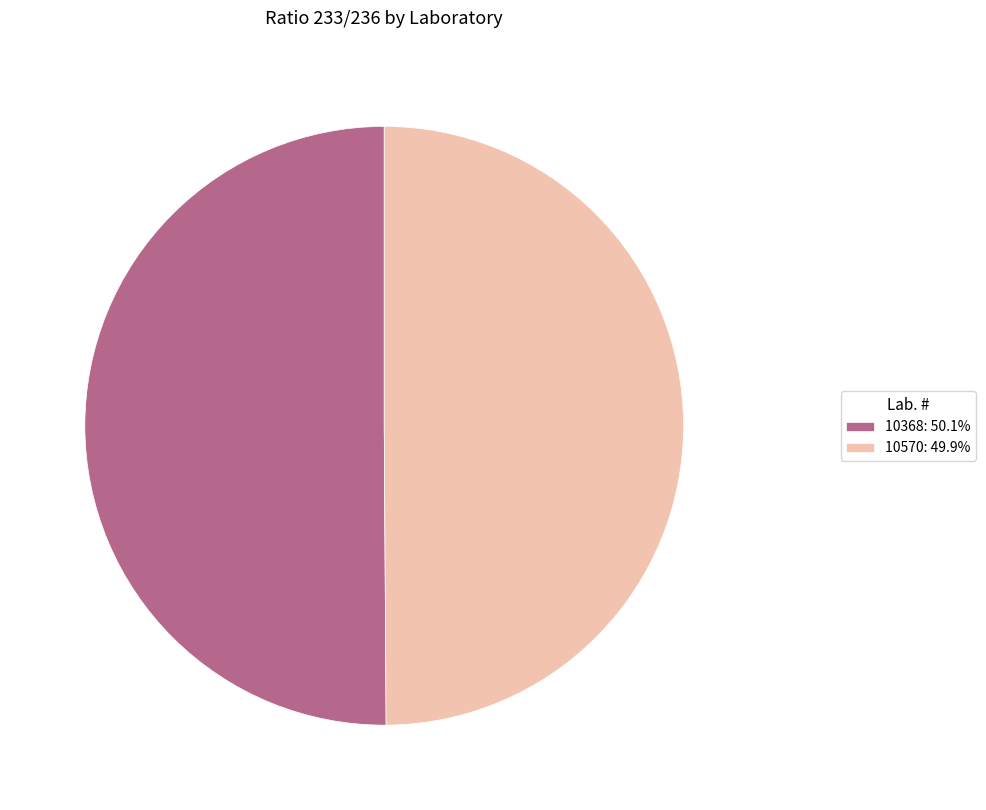

Combined, do 10368: 50.1% and 10570: 49.9% account for over 50%?

Yes